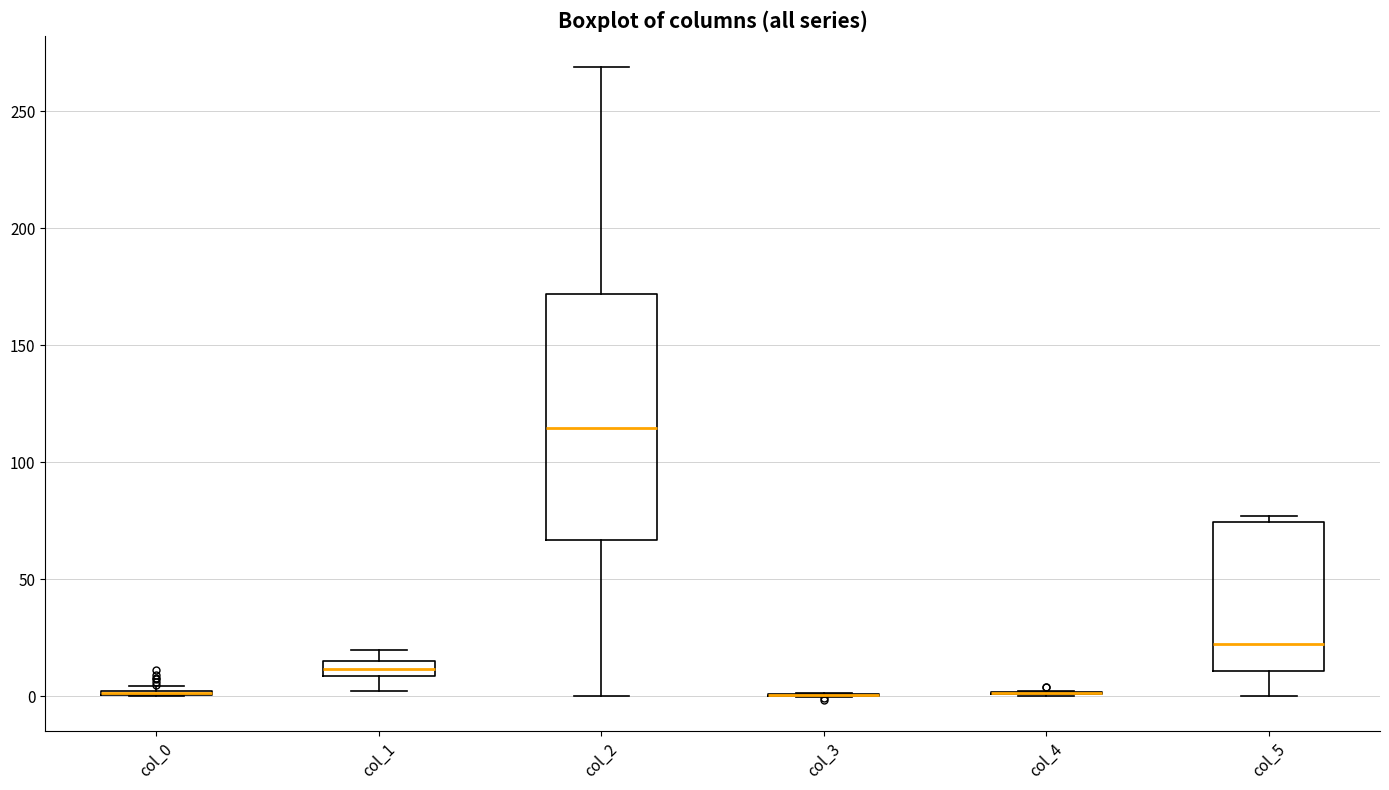

Which box is the tallest, from its lower edge to its upper edge?

col_2